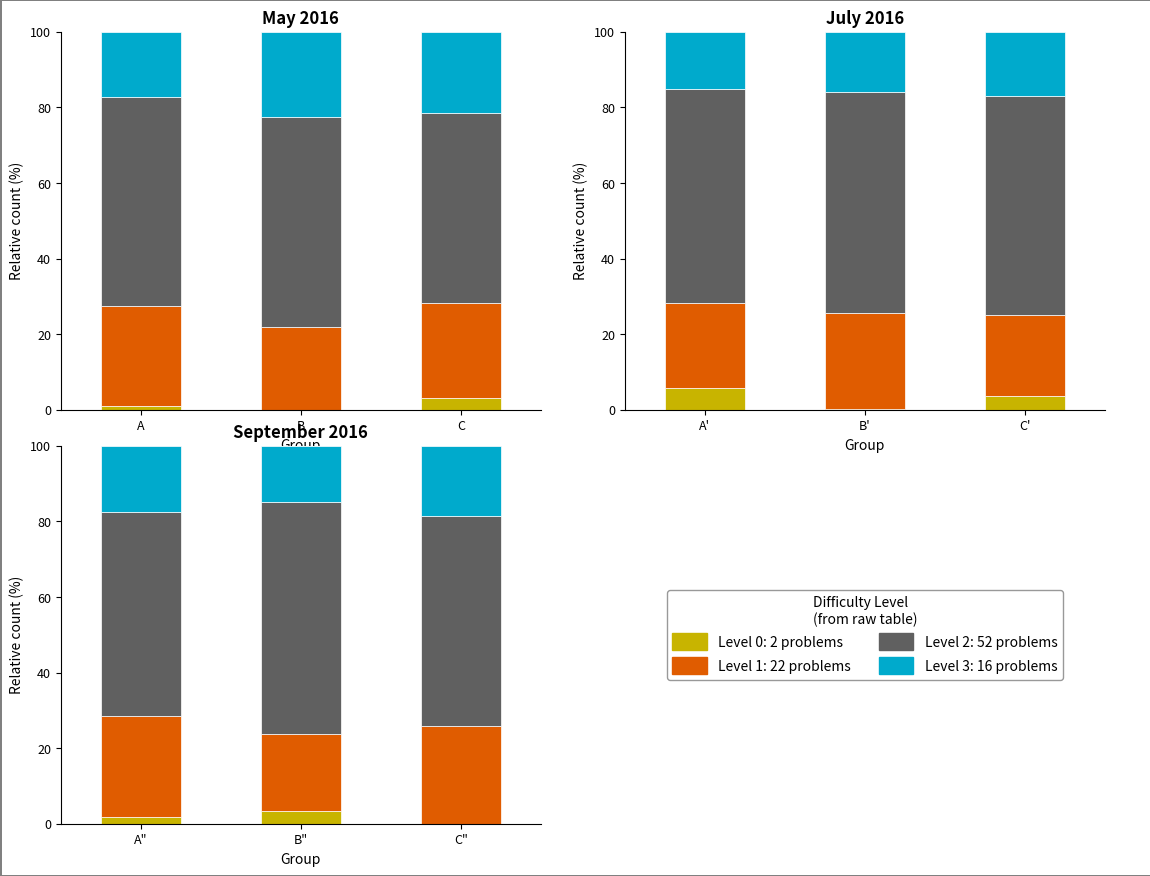

Which series has the largest range (max minus min)?

Level 2